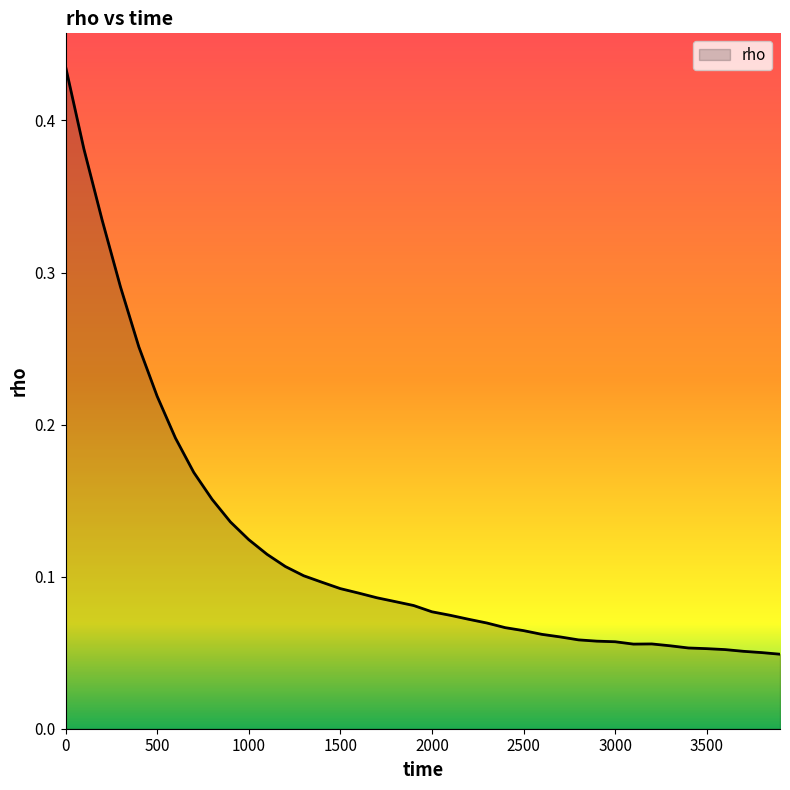

List the labels in order of value, largest first.

0, 100, 200, 300, 400, 500, 600, 700, 800, 900, 1000, 1100, 1200, 1300, 1400, 1500, 1600, 1700, 1800, 1900, 2000, 2100, 2200, 2300, 2400, 2500, 2600, 2700, 2800, 2900, 3000, 3200, 3100, 3300, 3400, 3500, 3600, 3700, 3800, 3900